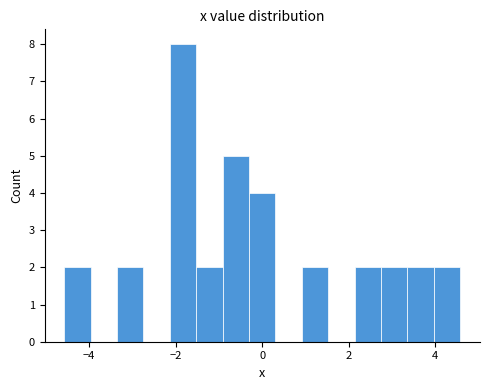

Read against the x-axis, roughly where is the centre of the tallest bar?

-1.8